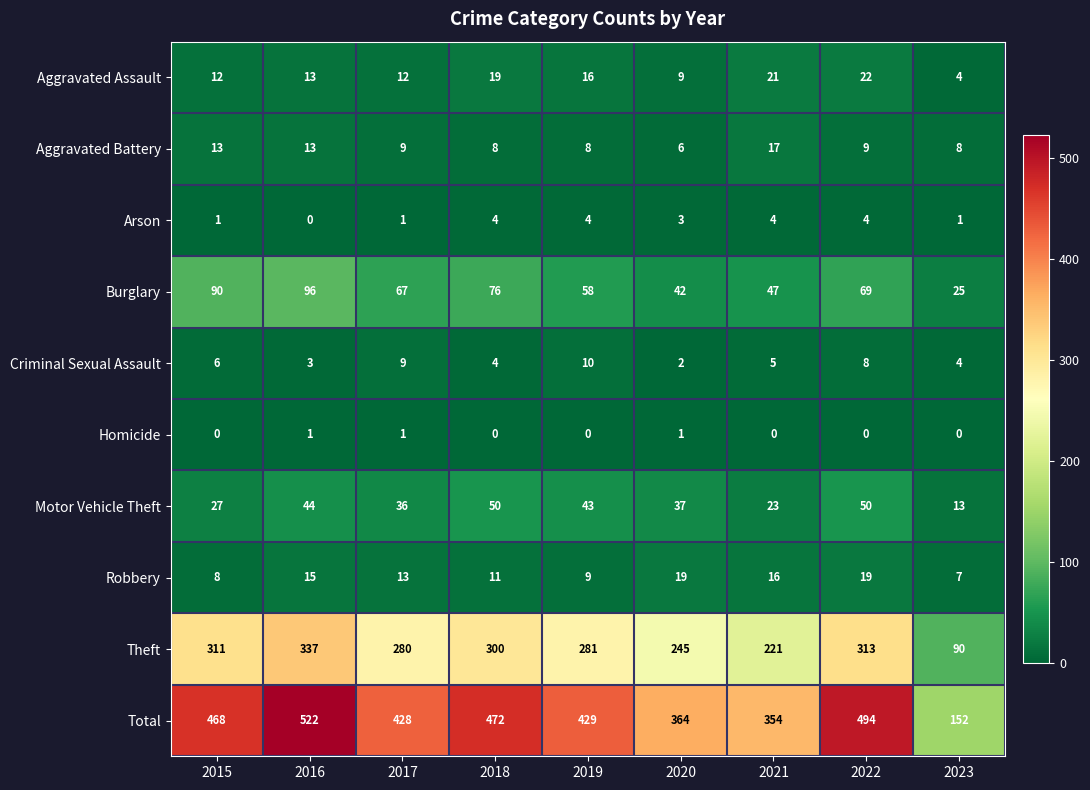

What is the difference between the maximum and second lowest values in the Aggravated Battery series?

9